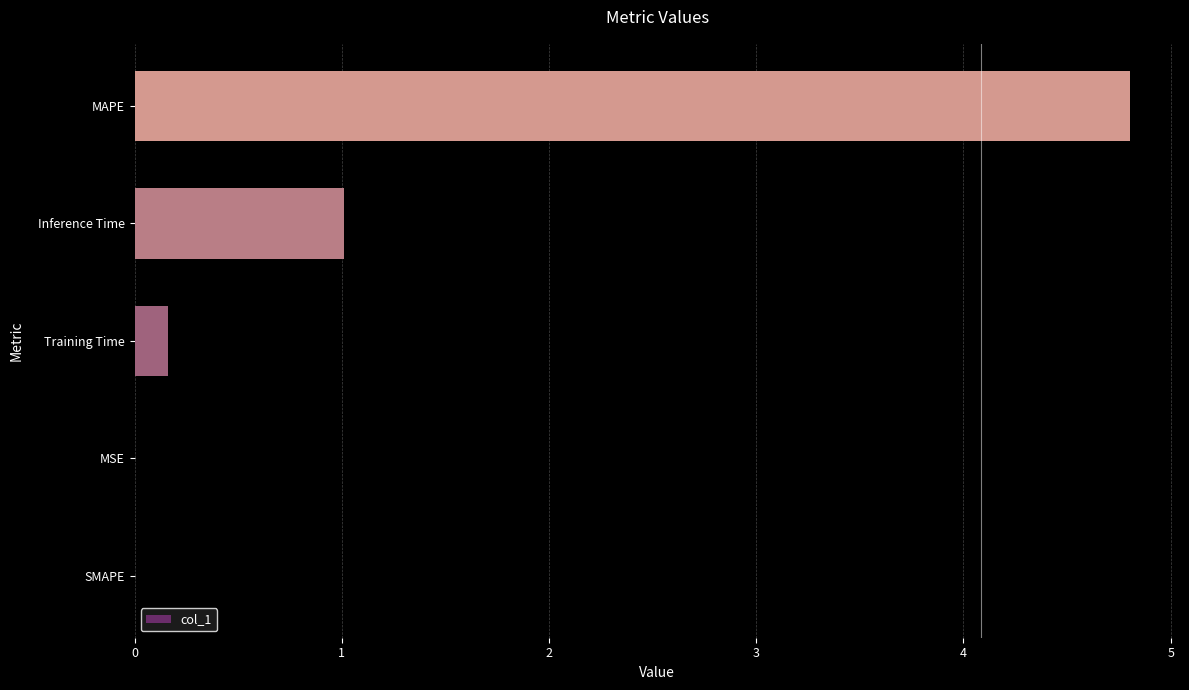

How many categories are shown in the chart?

5